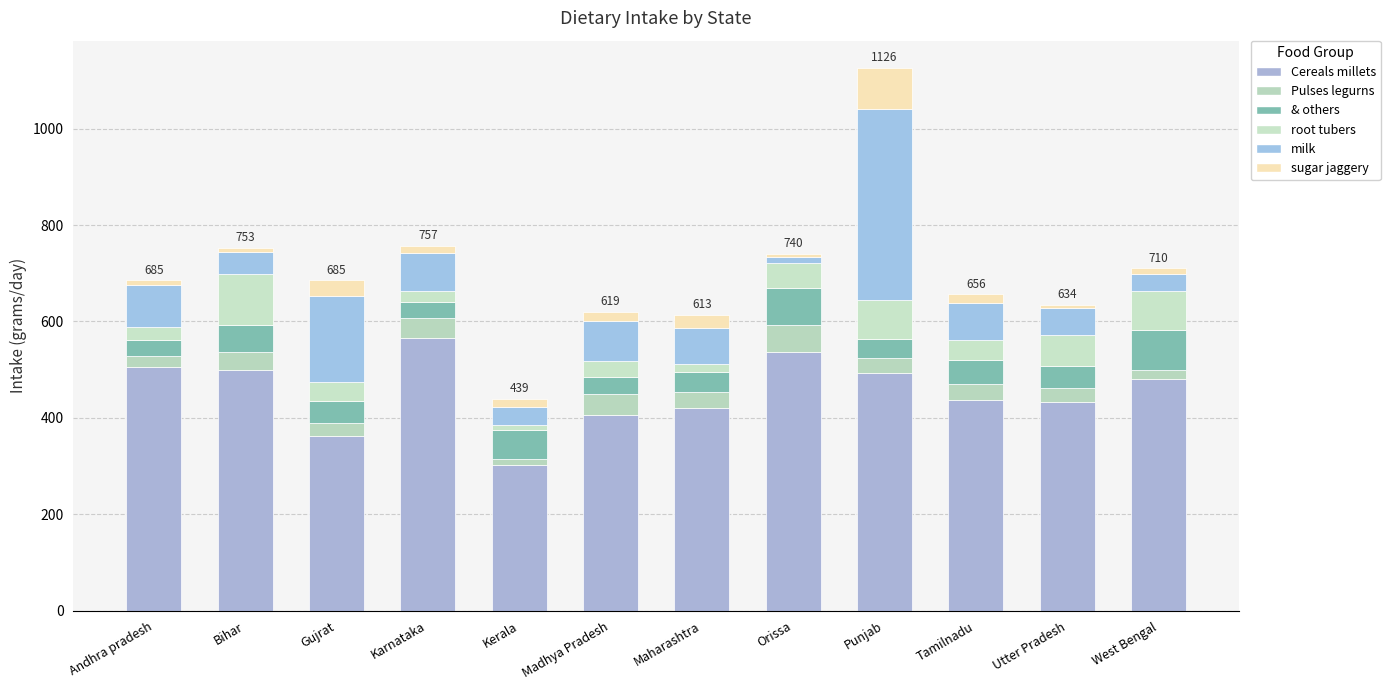

Between Maharashtra and West Bengal, which is larger?

West Bengal